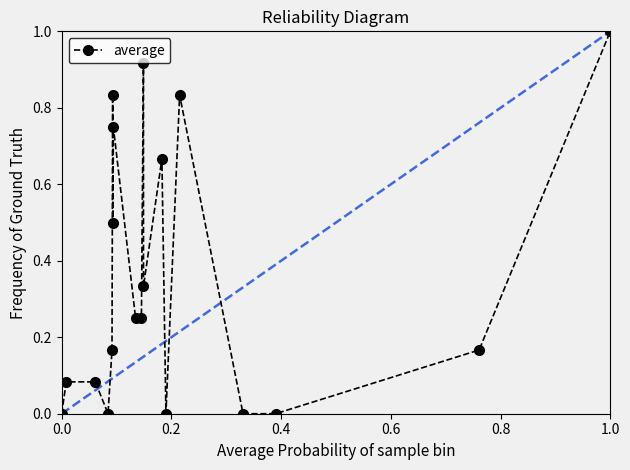

What is the value of the 7th point from the left?

0.5